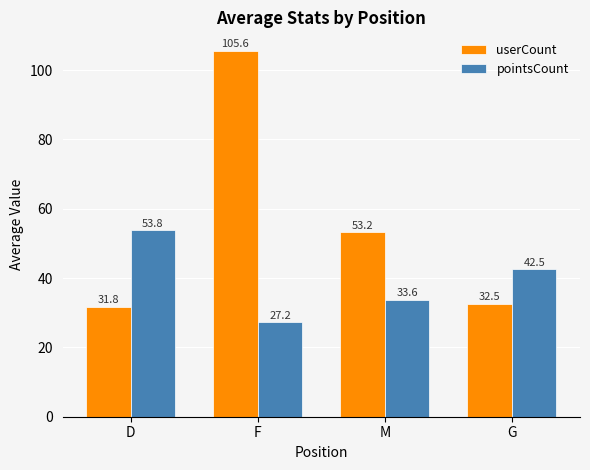

At which category is the sum across all series the highest?

F